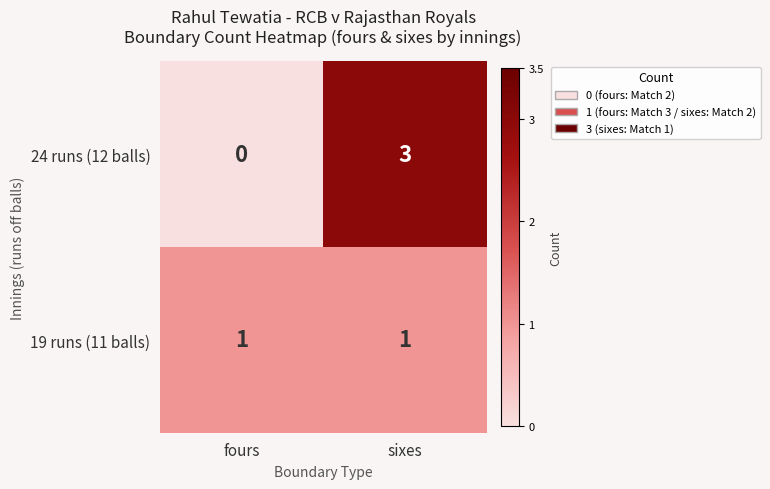

What is the difference between the highest and lowest values at sixes?

2